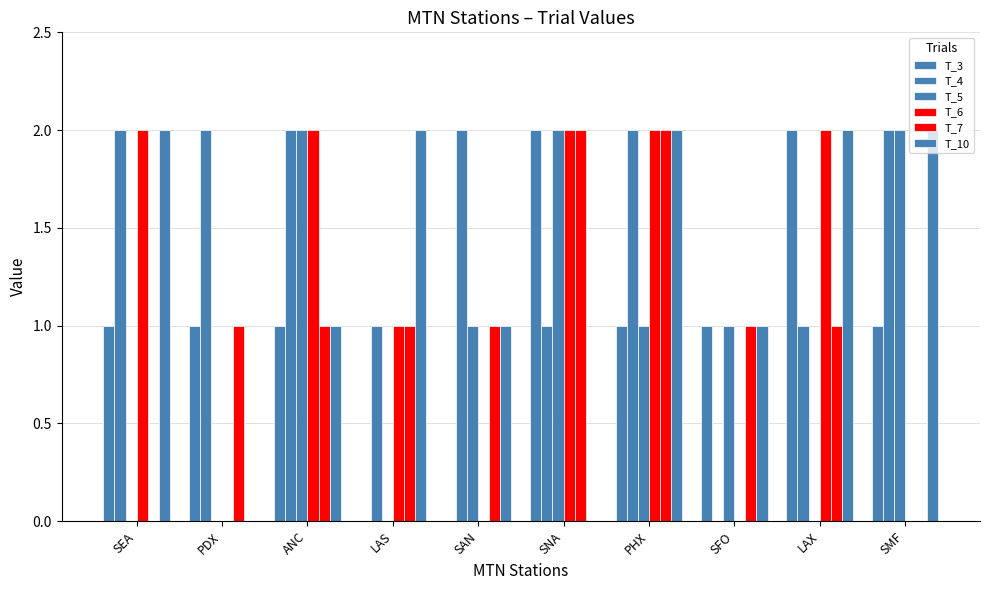

How many categories are shown in the chart?

10